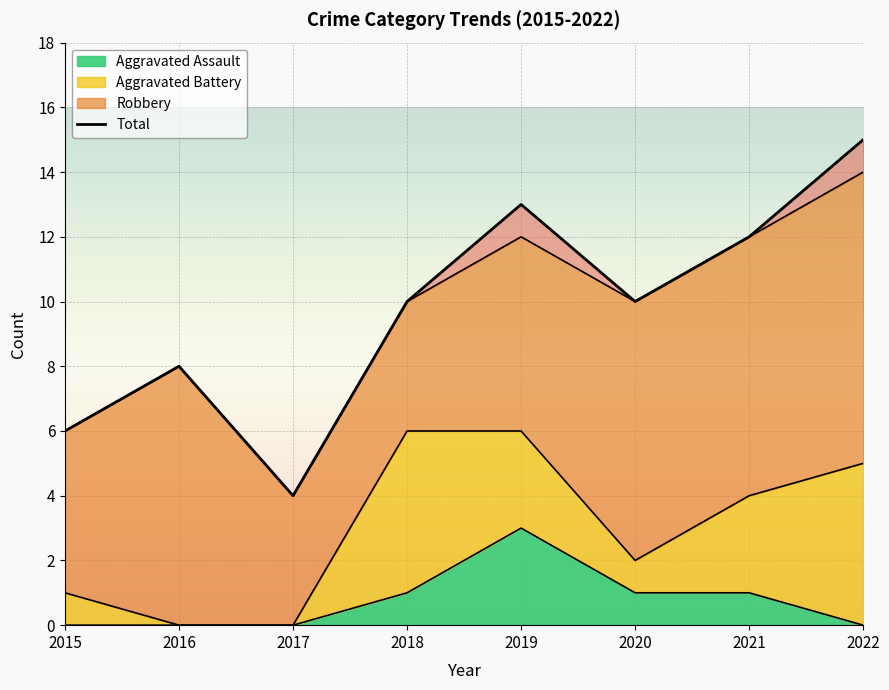

Where is the first local minimum?

2017